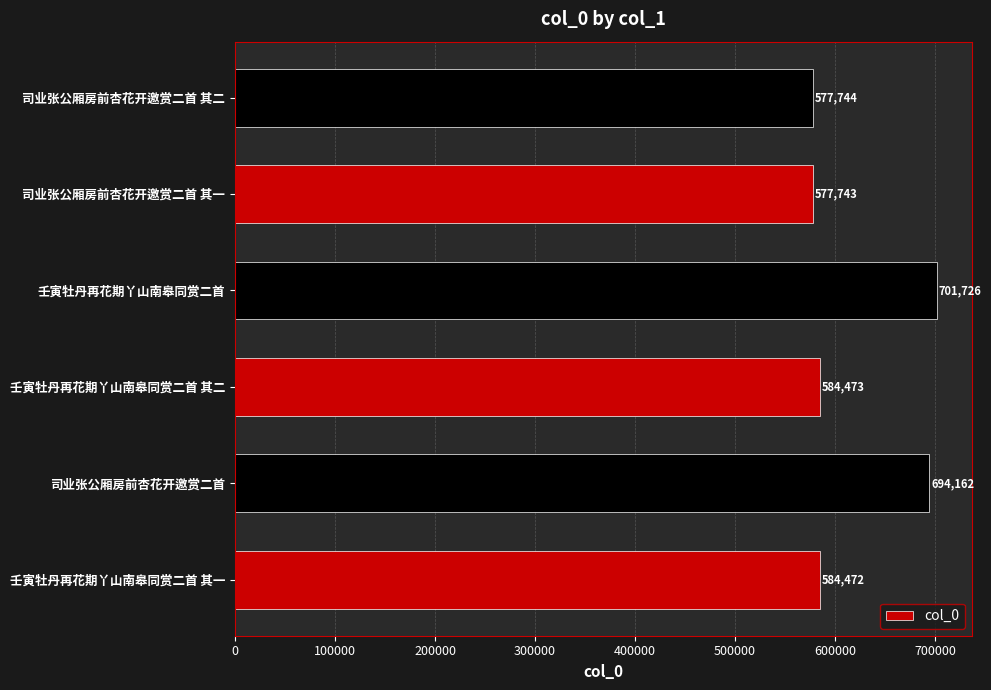

Is it true that the value at 司业张公厢房前杏花开邀赏二首 其二 is 577744?

True